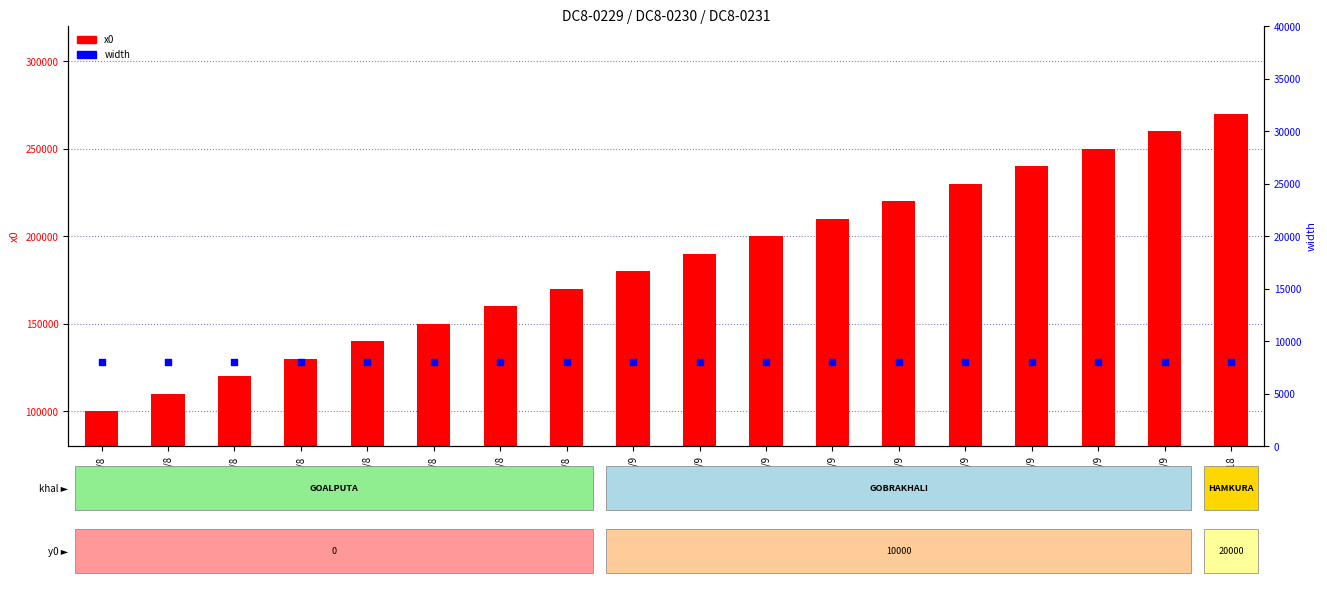

What are all the series names shown in the legend?

x0, width